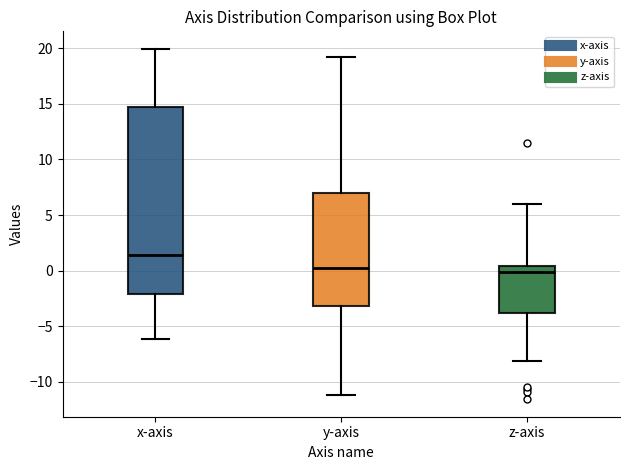

Reading left to right, transcribe this box plot: for each box, give where its median line is, the range the box spans, and where its two whiskers end, as read against the y-axis. The values are not printed on the chart, so give them approximately, as read against the axis.

x-axis: median 1.5, box -2.0 to 14.5, whiskers -6.0 to 20.0
y-axis: median 0.0, box -3.0 to 7.0, whiskers -11.0 to 19.0
z-axis: median 0.0, box -4.0 to 0.5, whiskers -8.0 to 6.0